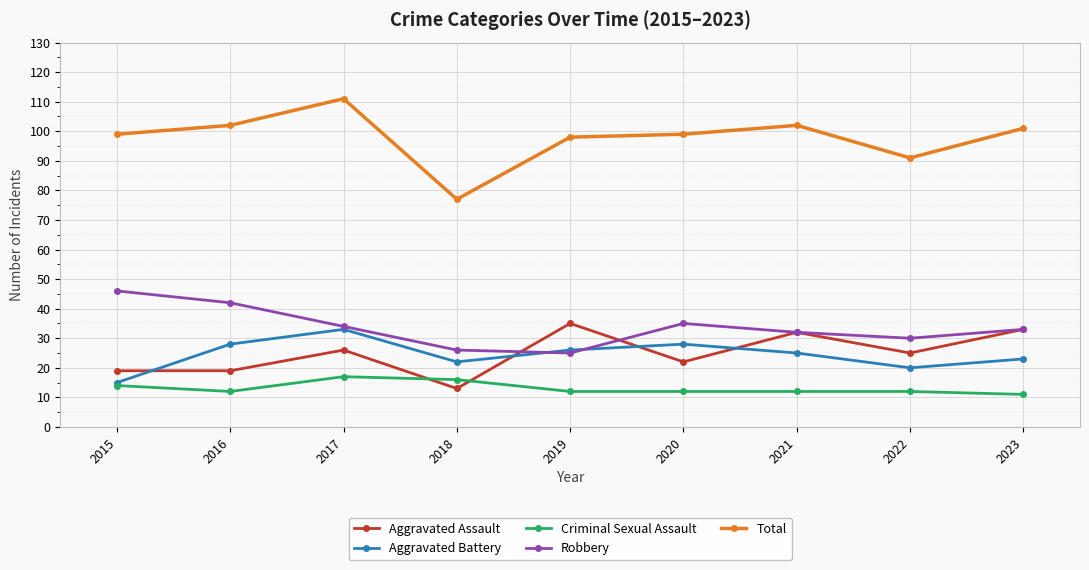

What is the sum of all Robbery values?

303